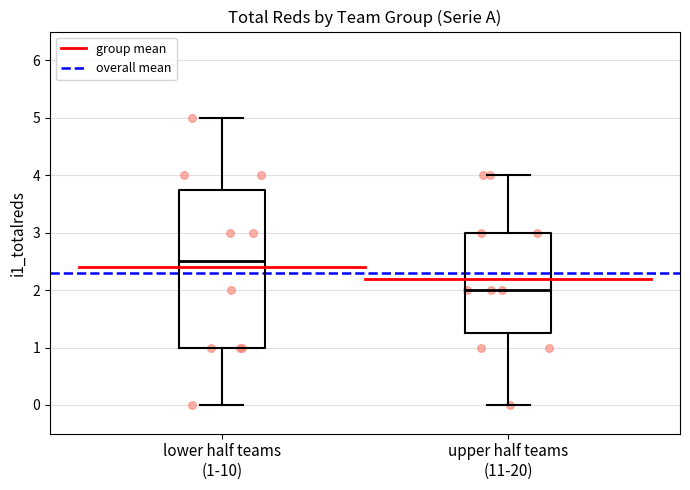

Which box's median line is the lowest?

upper half teams (11-20)